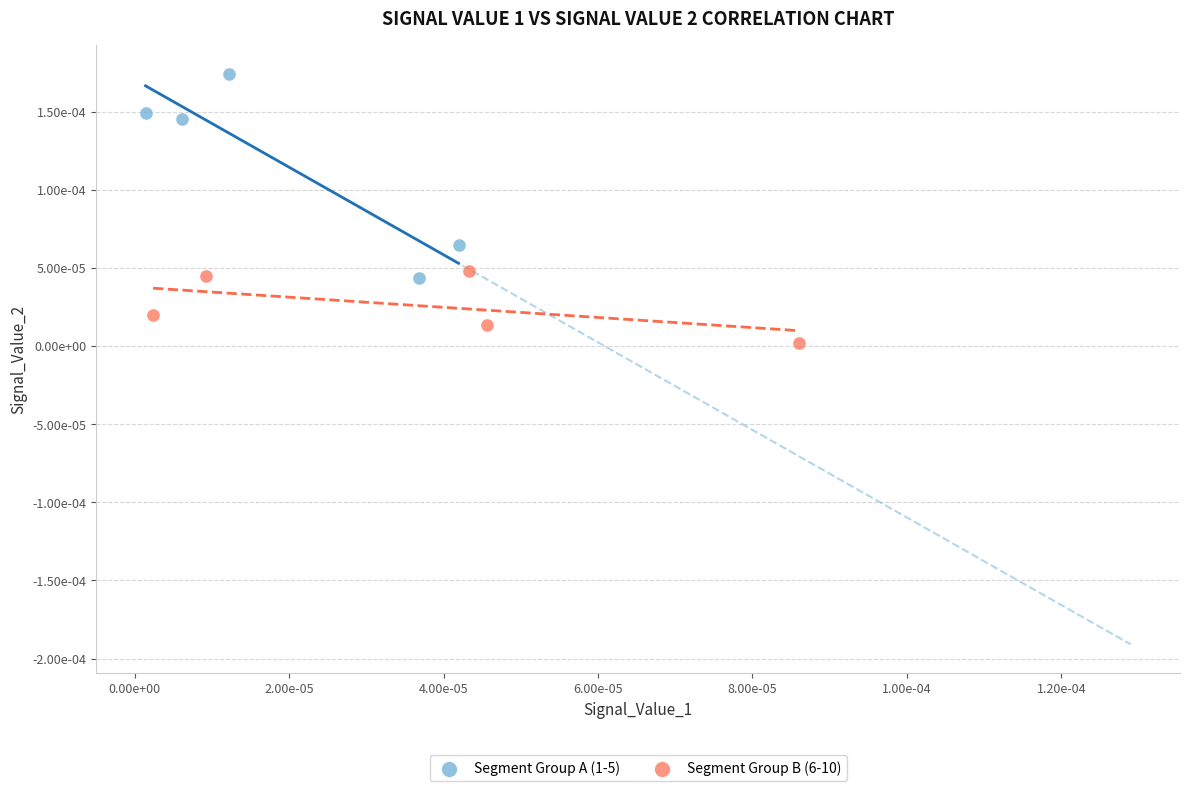

Which series has the largest Y range (max minus min)?

Segment Group A (1-5)